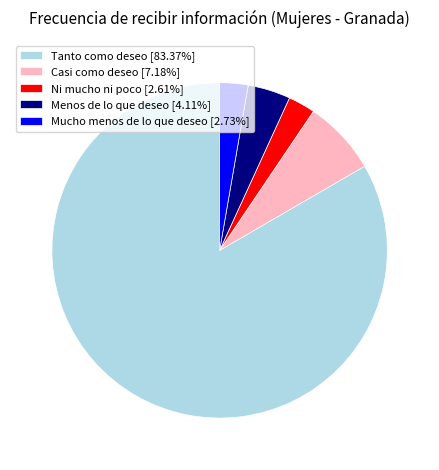

Does any single category account for the majority?

Yes